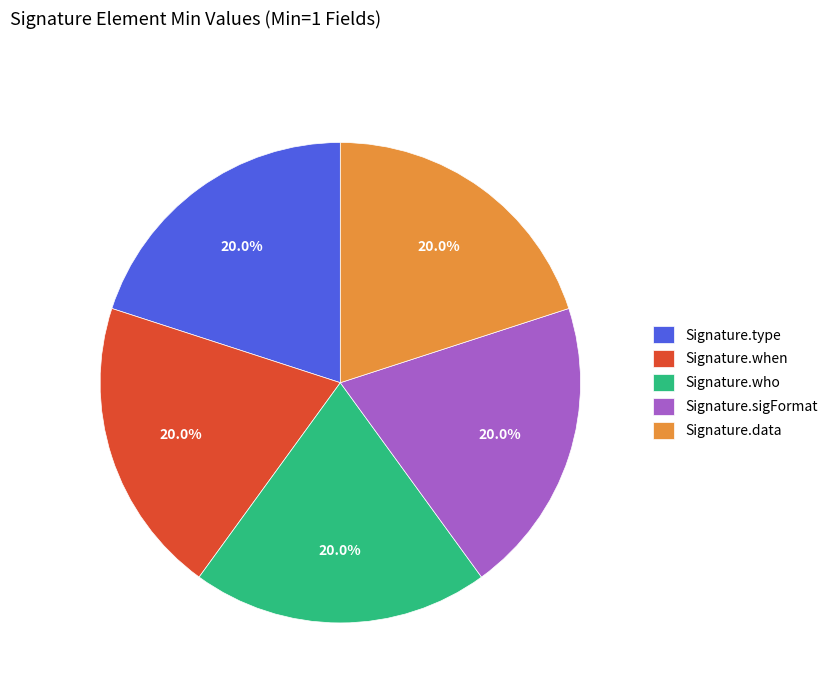

To the nearest percent, what is the difference between the largest and smallest slice percentages?

0%